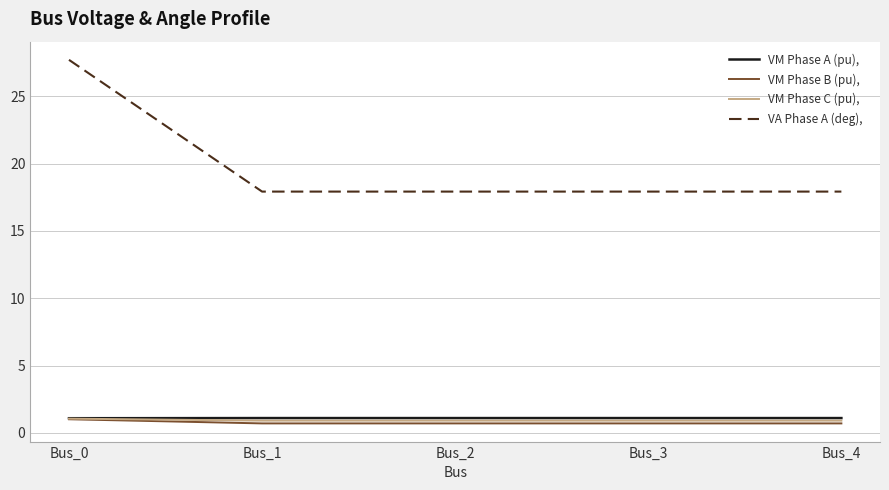

What is the total value across all series at Bus_4?

20.7